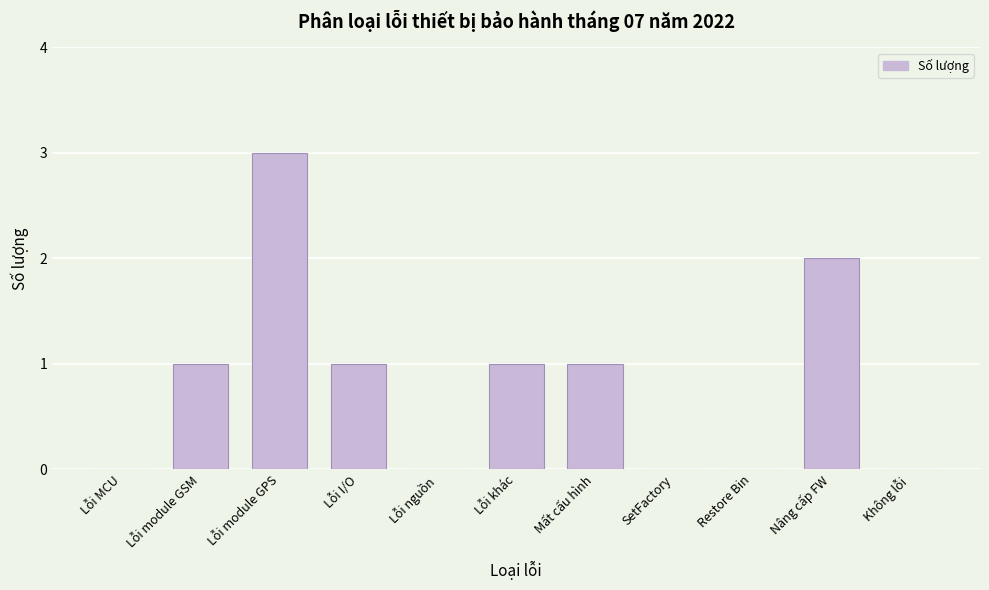

Reading left to right, what are all the values shown in this chart?

Lỗi MCU=0	Lỗi module GSM=1	Lỗi module GPS=3	Lỗi I/O=1	Lỗi nguồn=0	Lỗi khác=1	Mất cấu hình=1	SetFactory=0	Restore Bin=0	Nâng cấp FW=2	Không lỗi=0